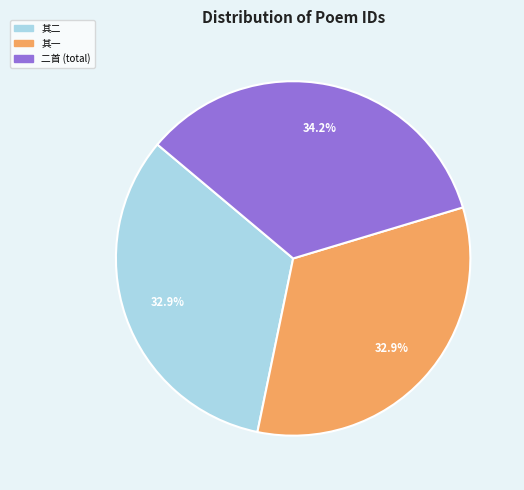

Is there any slice that represents more than half of the pie?

No